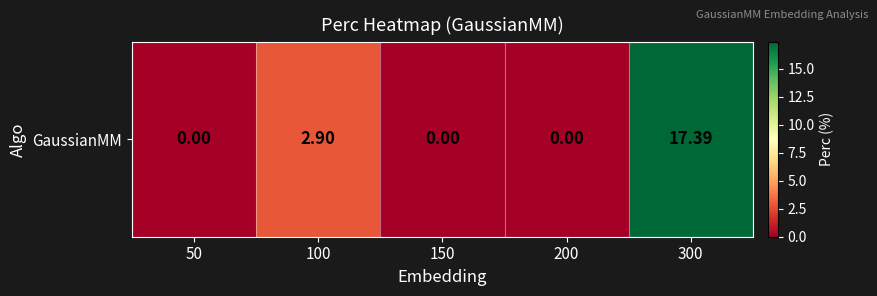

Reading left to right, list all the values displayed in this chart.

50=0.0	100=2.9	150=0.0	200=0.0	300=17.4